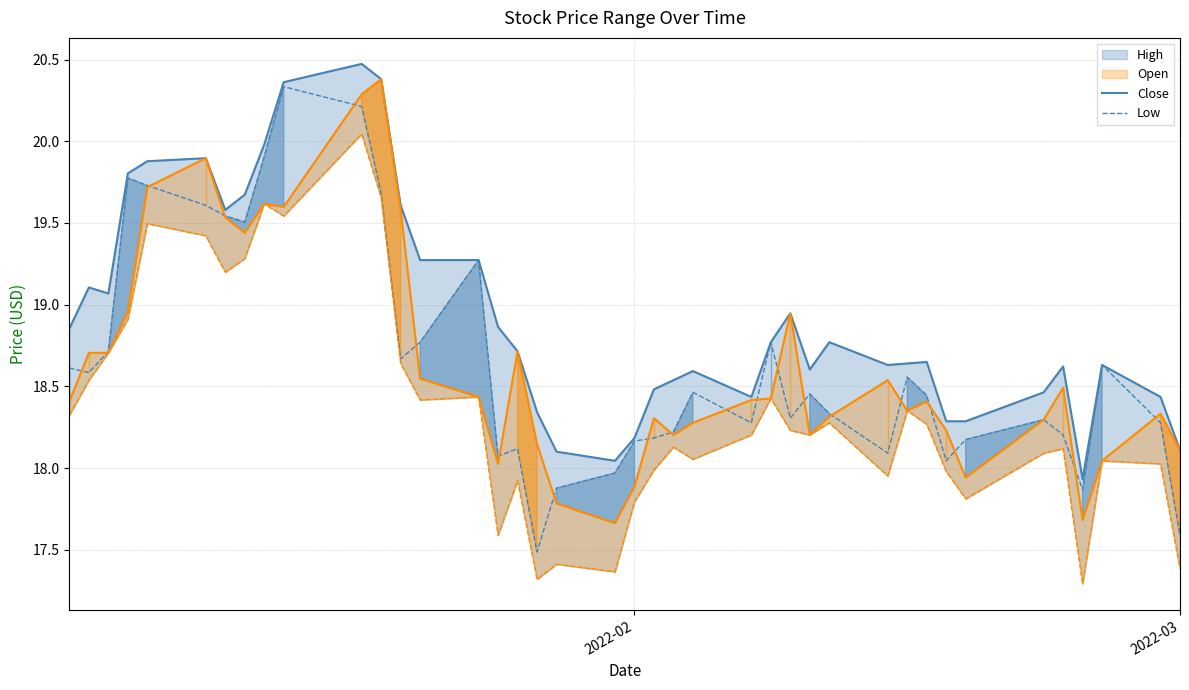

What is the difference between the maximum and minimum values in the Low series?

2.8